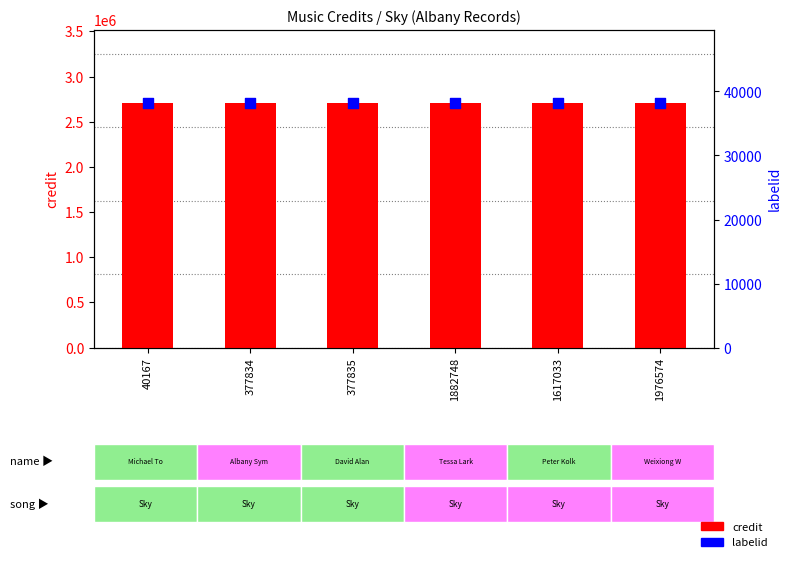

Which series reaches the maximum Y coordinate?

credit